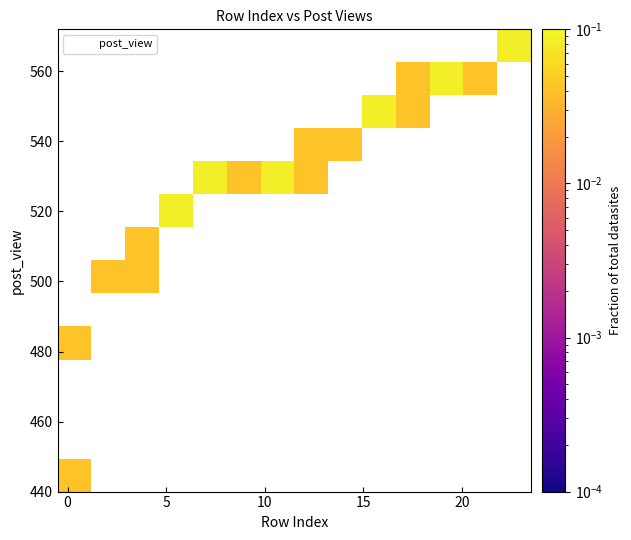

What is the range of Y values (max minus min)?

122